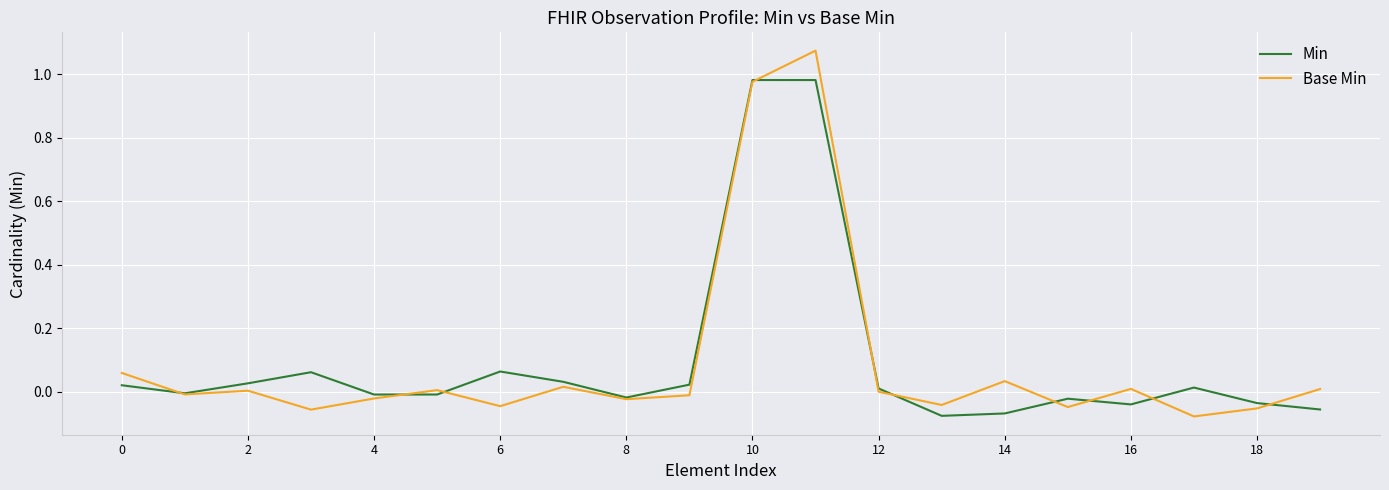

Which series has the widest spread of values?

Base Min